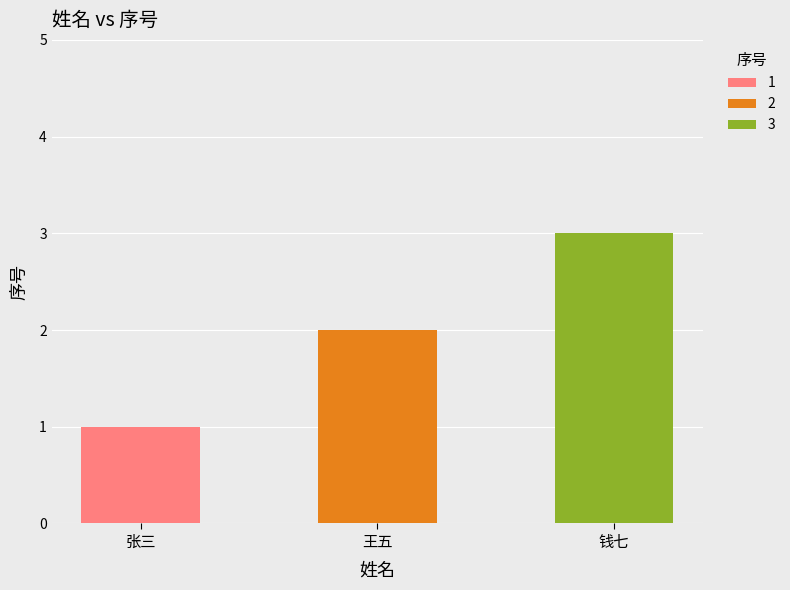

Approximately how many times larger is the value at 王五 compared to 张三?

2.0